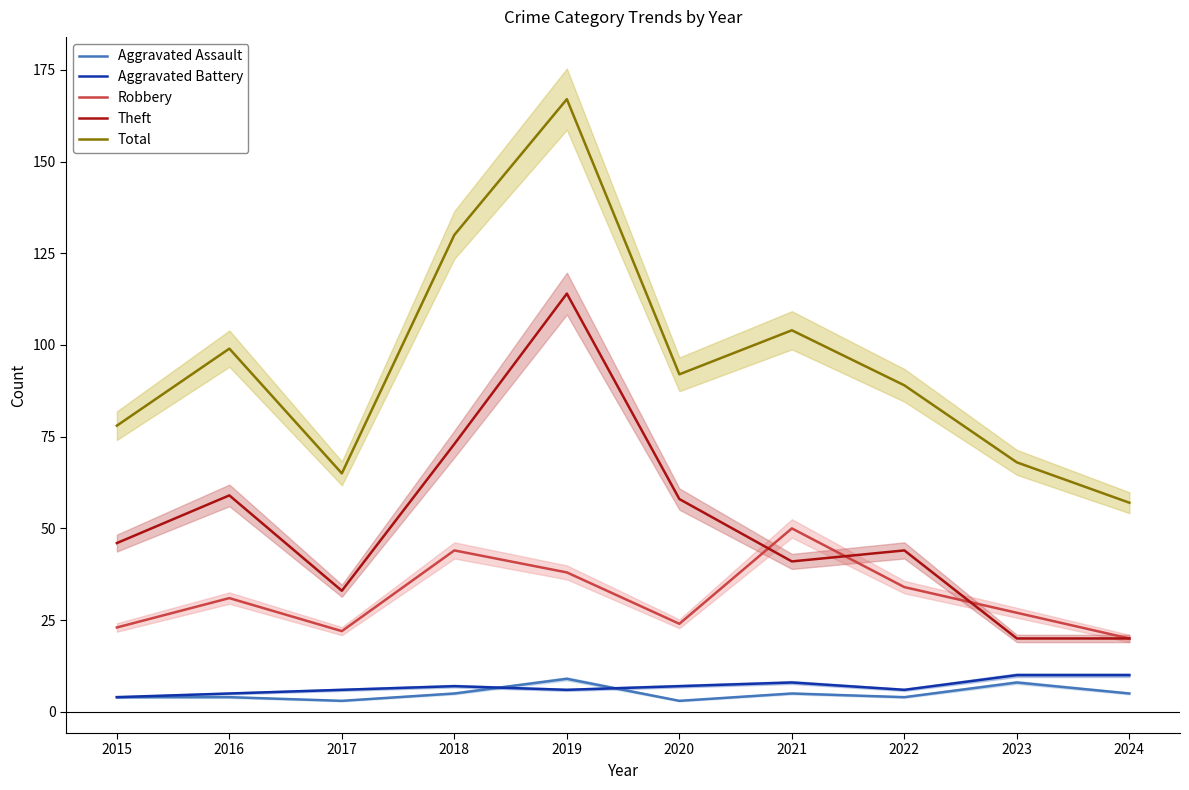

True or false: Total and Aggravated Battery cross at least once.

False